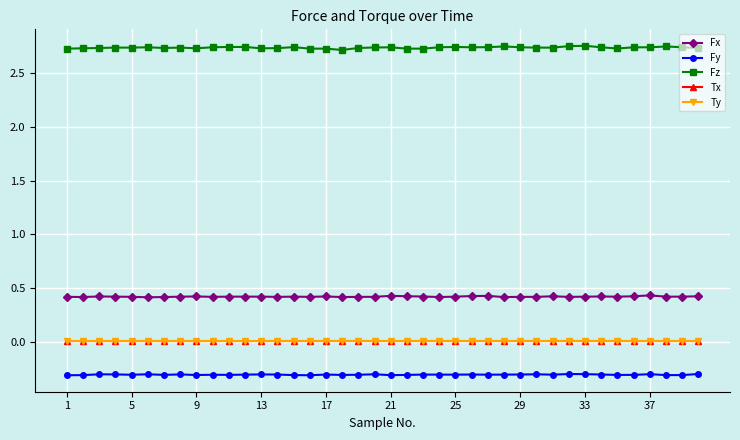

Which series has the largest range (max minus min)?

Fz